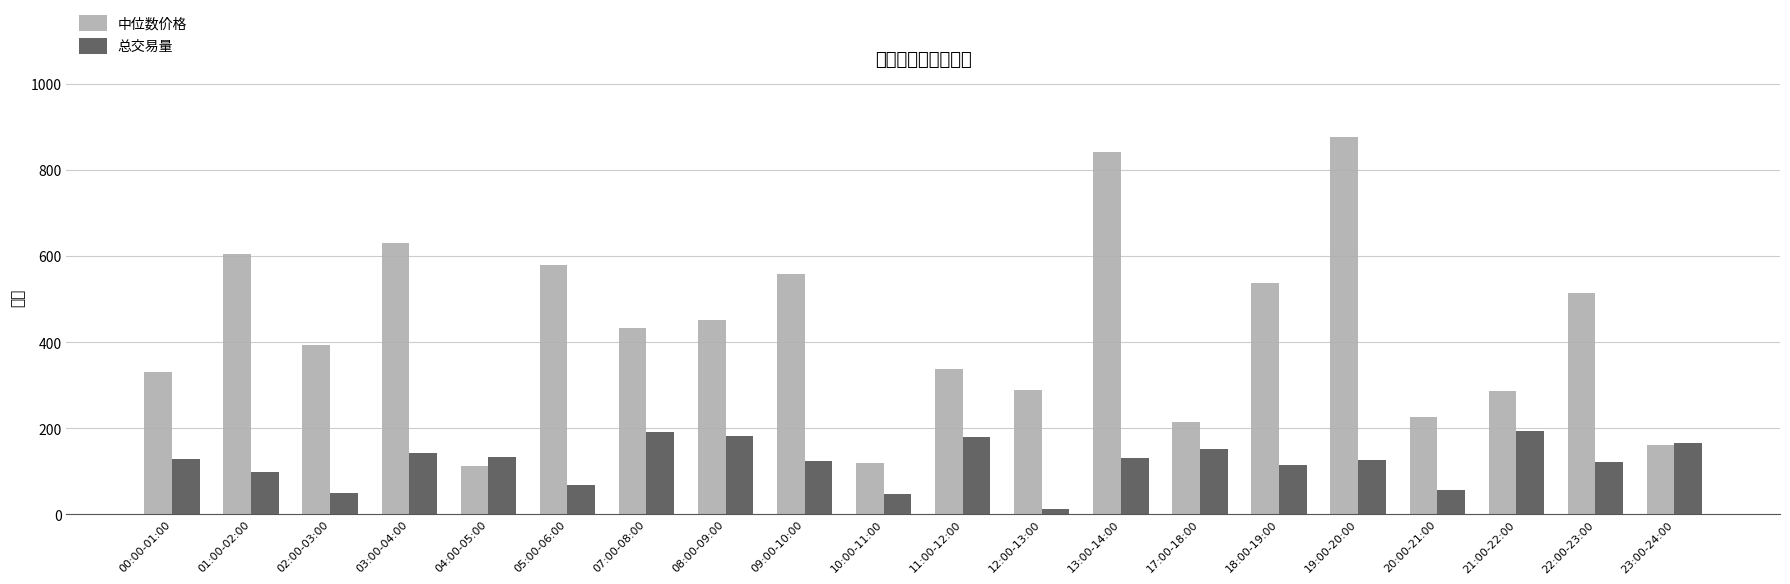

Which series has the largest total across all categories?

中位数价格